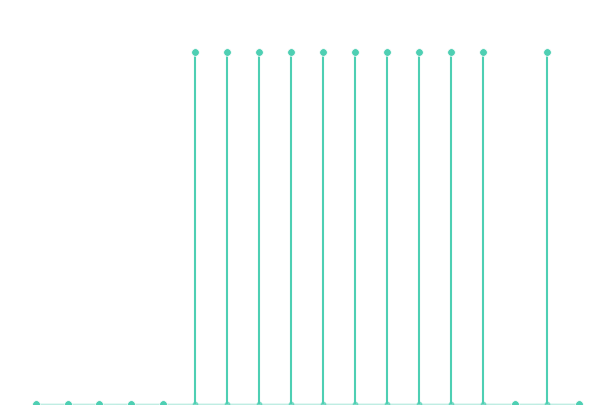

What is the ratio of the value at 1971620 to the value at 59?

33417.3